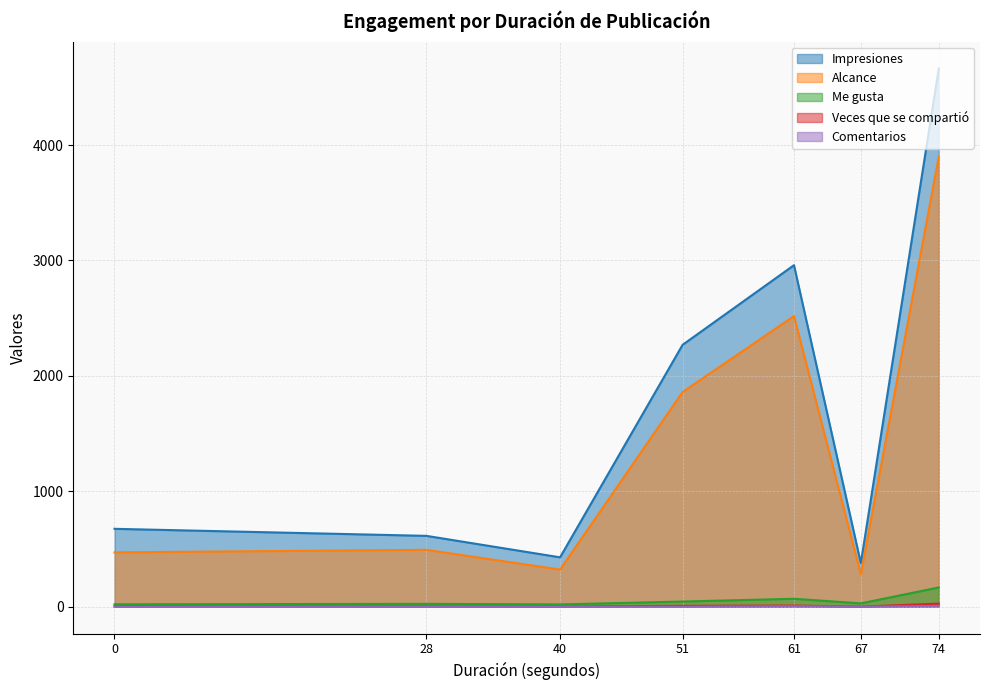

Is the value of Comentarios at 61 greater than the value of Me gusta at 74?

No